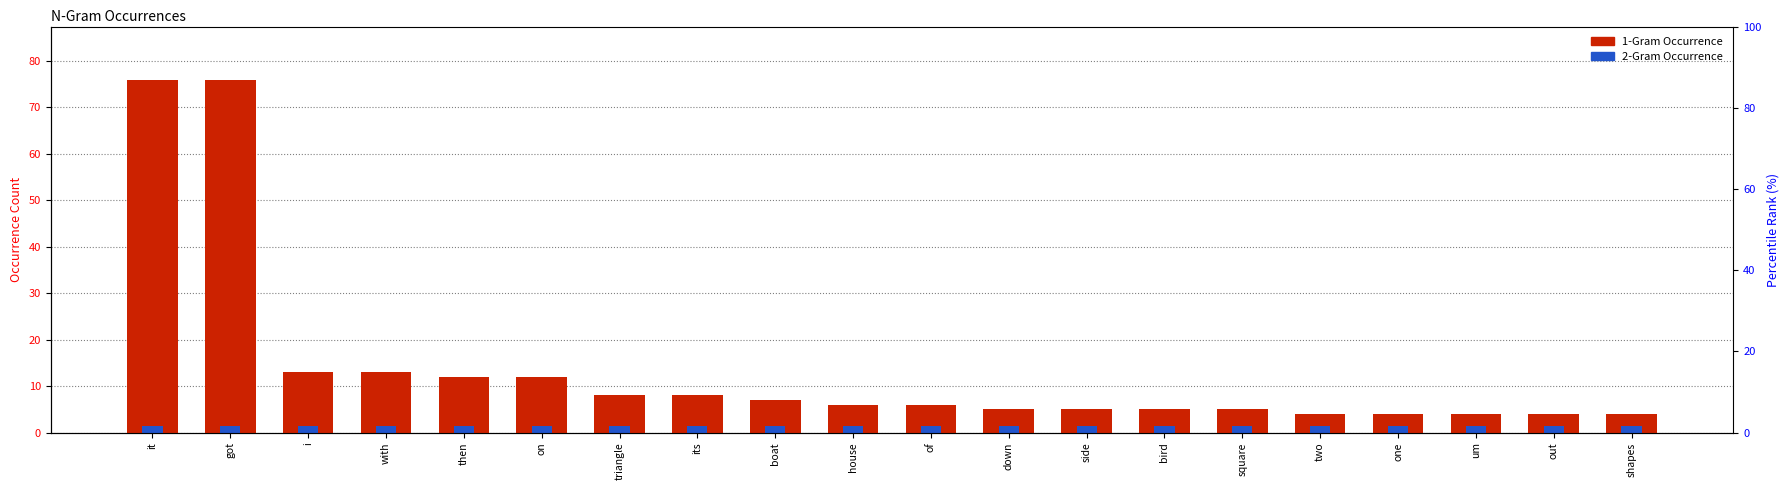

The 2-Gram Occurrence series shows 1.5 at bird. True or false?

True